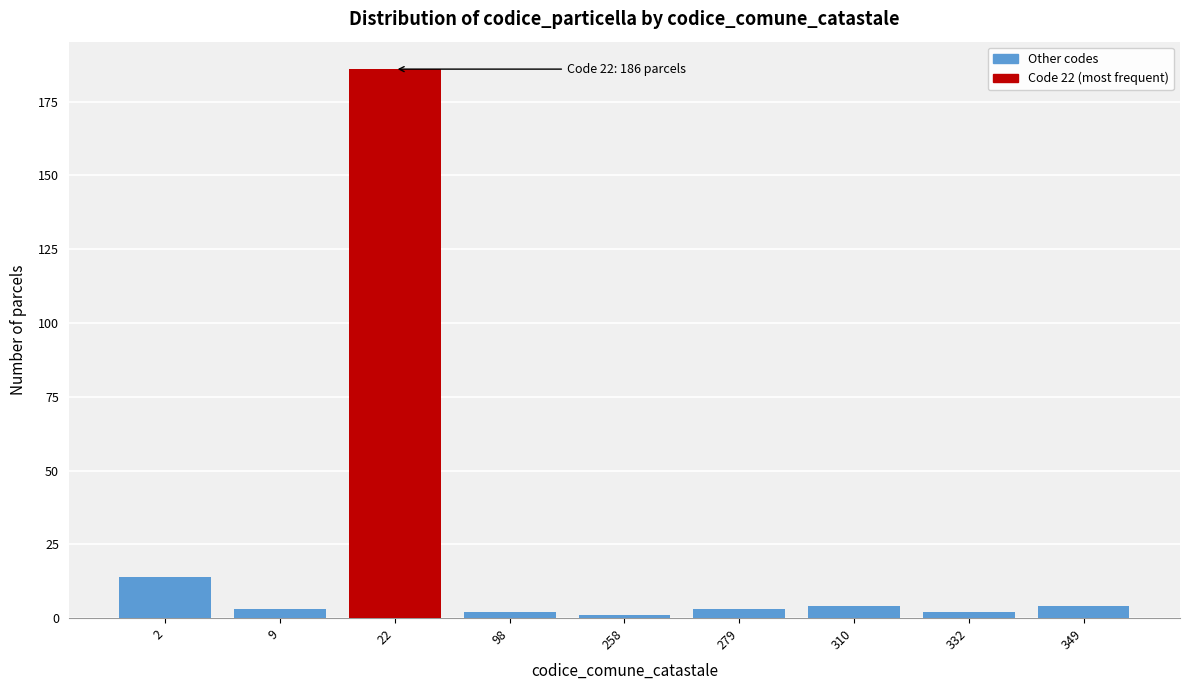

Reading left to right, what are all the values shown in this chart?

2=14	9=3	22=186	98=2	258=1	279=3	310=4	332=2	349=4